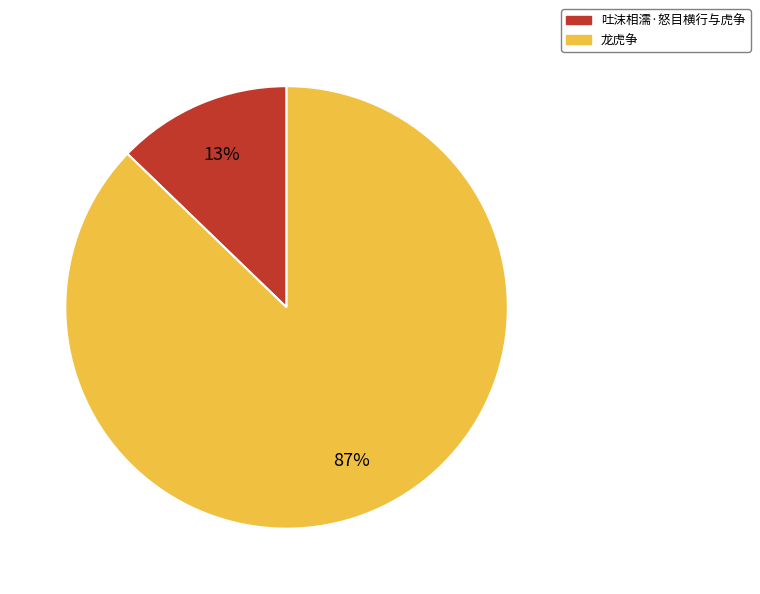

Rank the categories by value from highest to lowest.

龙虎争, 吐沫相濡·怒目横行与虎争